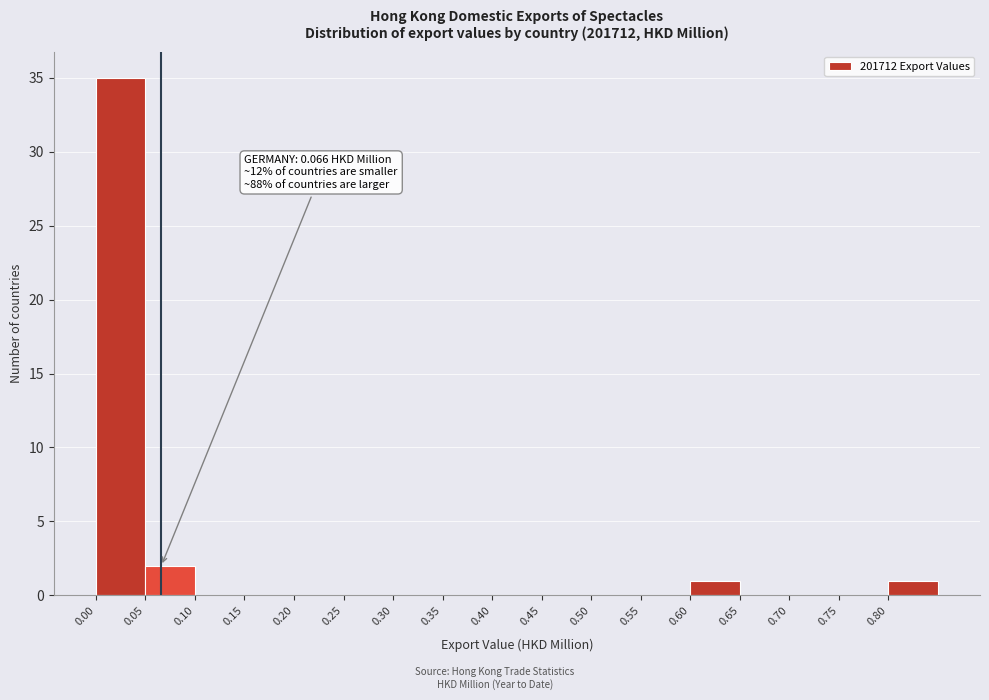

Over which range of the x-axis is the bar tallest?

0.00 to 0.05